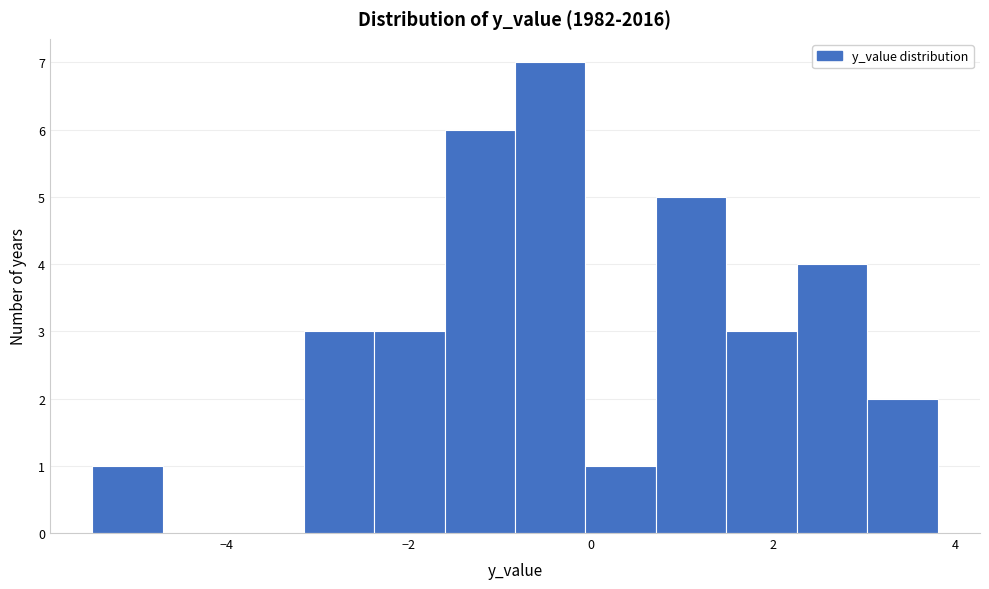

Read against the x-axis, roughly where is the centre of the tallest bar?

-0.4